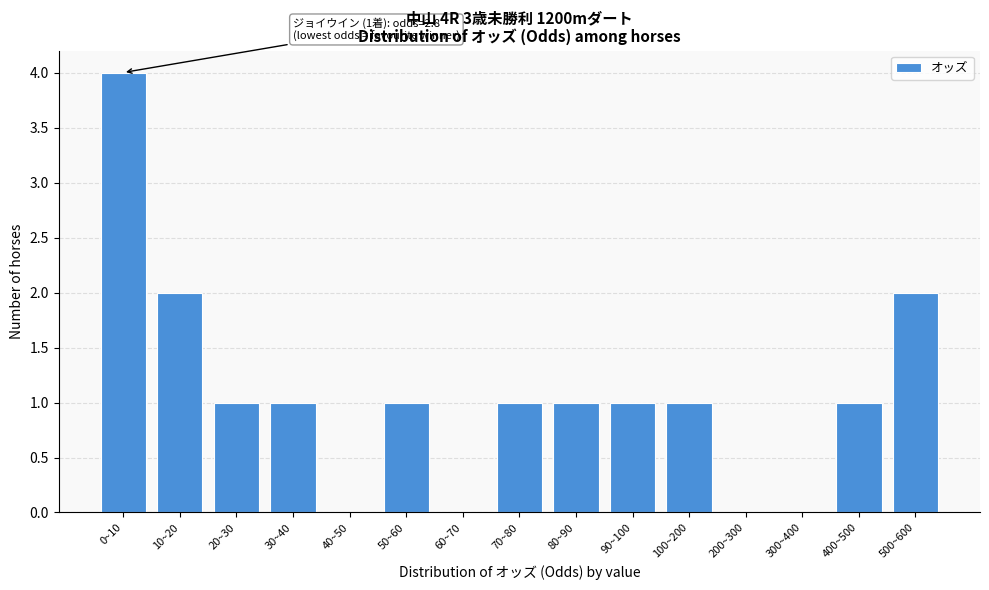

Reading left to right, what are all the values shown in this chart?

0~10=4	10~20=2	20~30=1	30~40=1	40~50=0	50~60=1	60~70=0	70~80=1	80~90=1	90~100=1	100~200=1	200~300=0	300~400=0	400~500=1	500~600=2